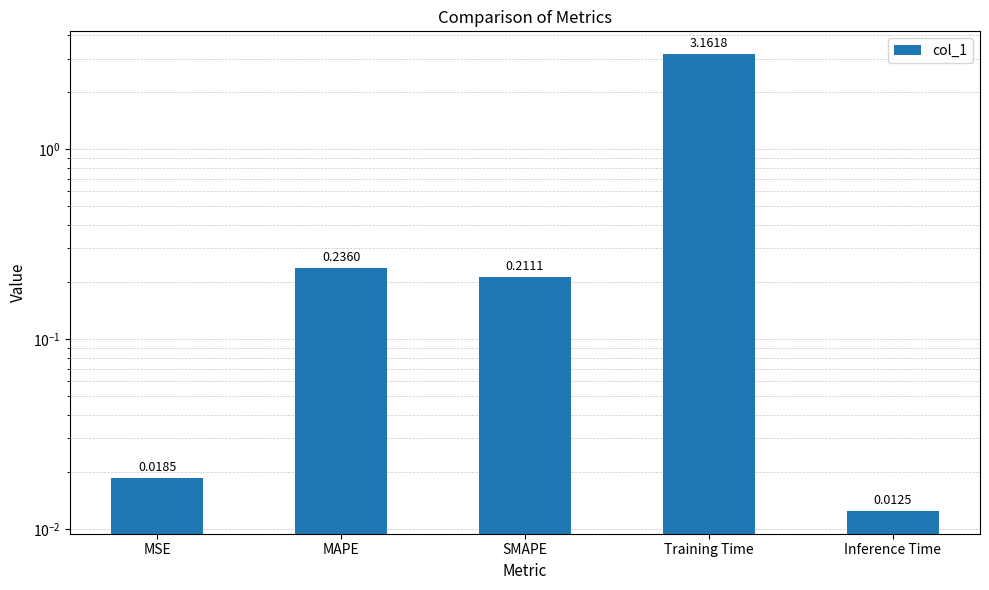

List the labels in order of value, largest first.

Training Time, MAPE, SMAPE, MSE, Inference Time